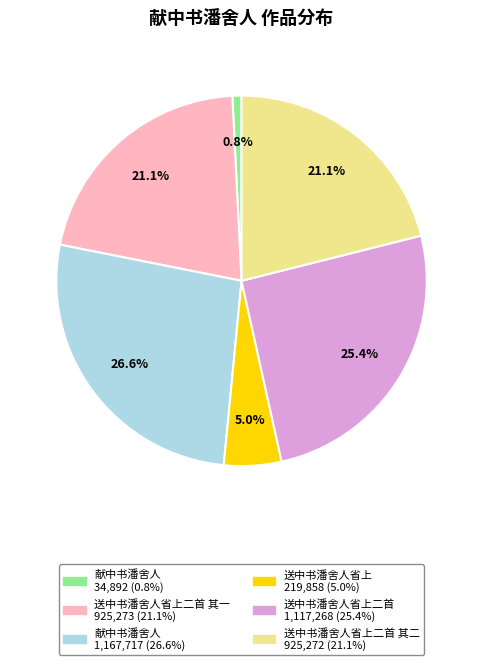

Is there a majority slice in this chart?

No